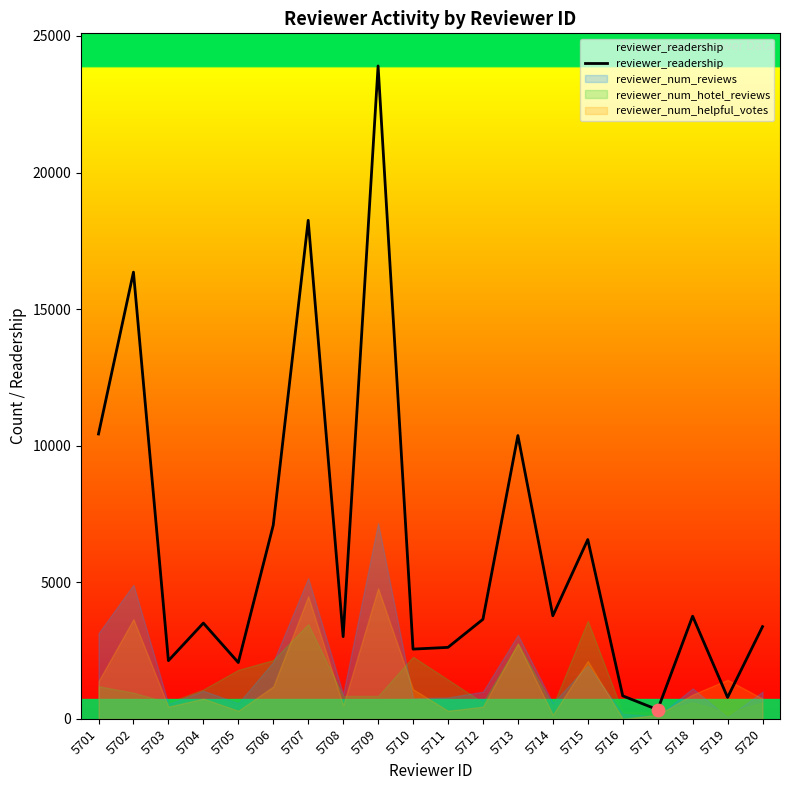

What is the ratio of the value at 5717 to the value at 5710?

0.1